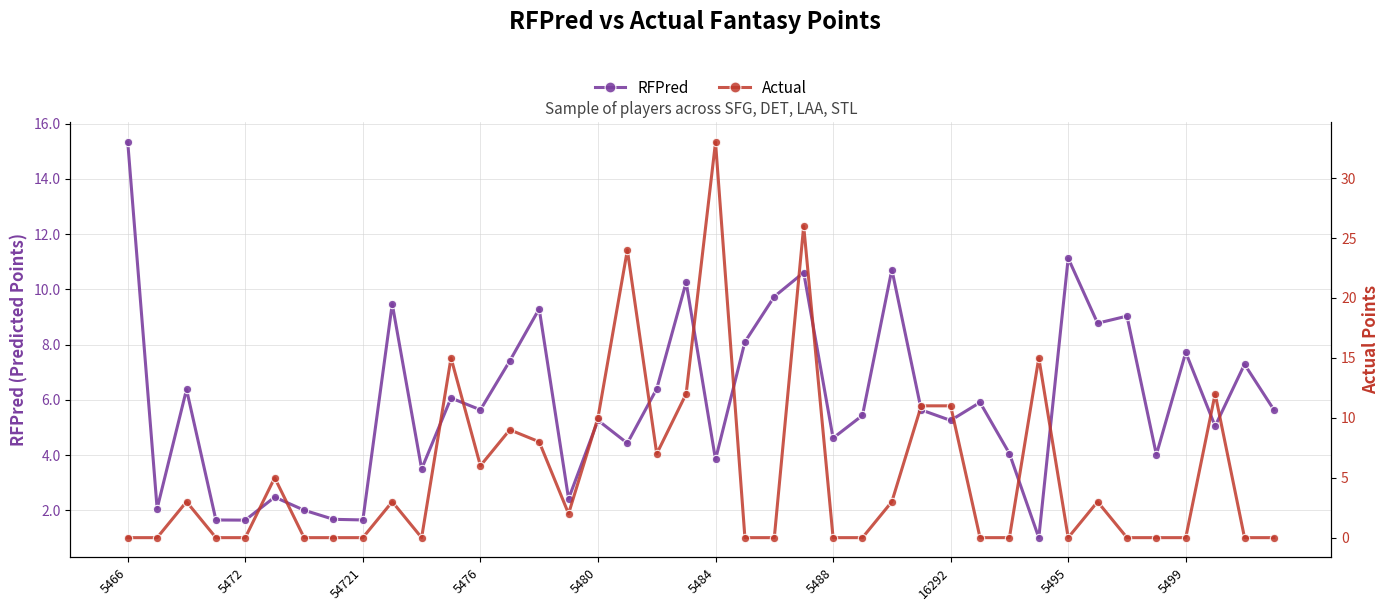

Reading right to left, extract all data points from this chart.

RFPred: 5.6	7.3	5.0	7.7	4.0	9.0	8.8	11.1	1.0	4.1	5.9	5.3	5.6	10.7	5.4	4.6	10.6	9.7	8.1	3.8	10.3	6.4	4.4	5.3	2.4	9.3	7.4	5.6	6.1	3.5	9.5	1.7	1.7	2.0	2.5	1.6	1.7	6.4	2.1	15.3
Actual: 0.0	0.0	12.0	0.0	0.0	0.0	3.0	0.0	15.0	0.0	0.0	11.0	11.0	3.0	0.0	0.0	26.0	0.0	0.0	33.0	12.0	7.0	24.0	10.0	2.0	8.0	9.0	6.0	15.0	0.0	3.0	0.0	0.0	0.0	5.0	0.0	0.0	3.0	0.0	0.0